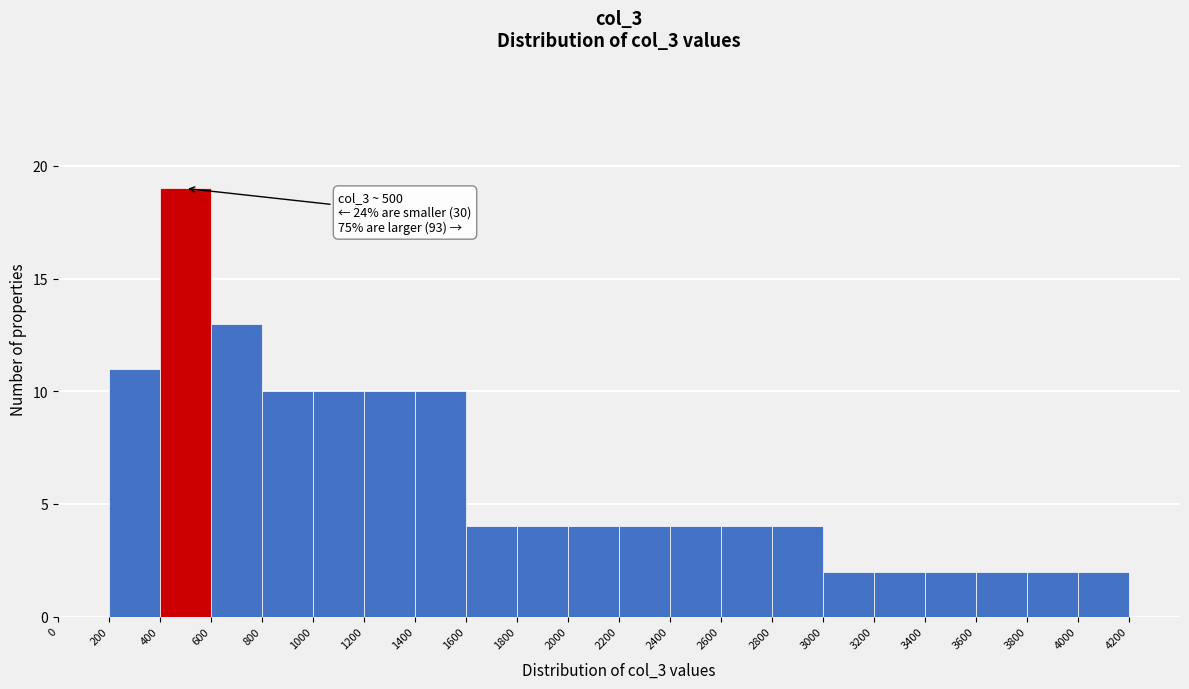

Which range on the x-axis has the tallest bar?

400 to 600